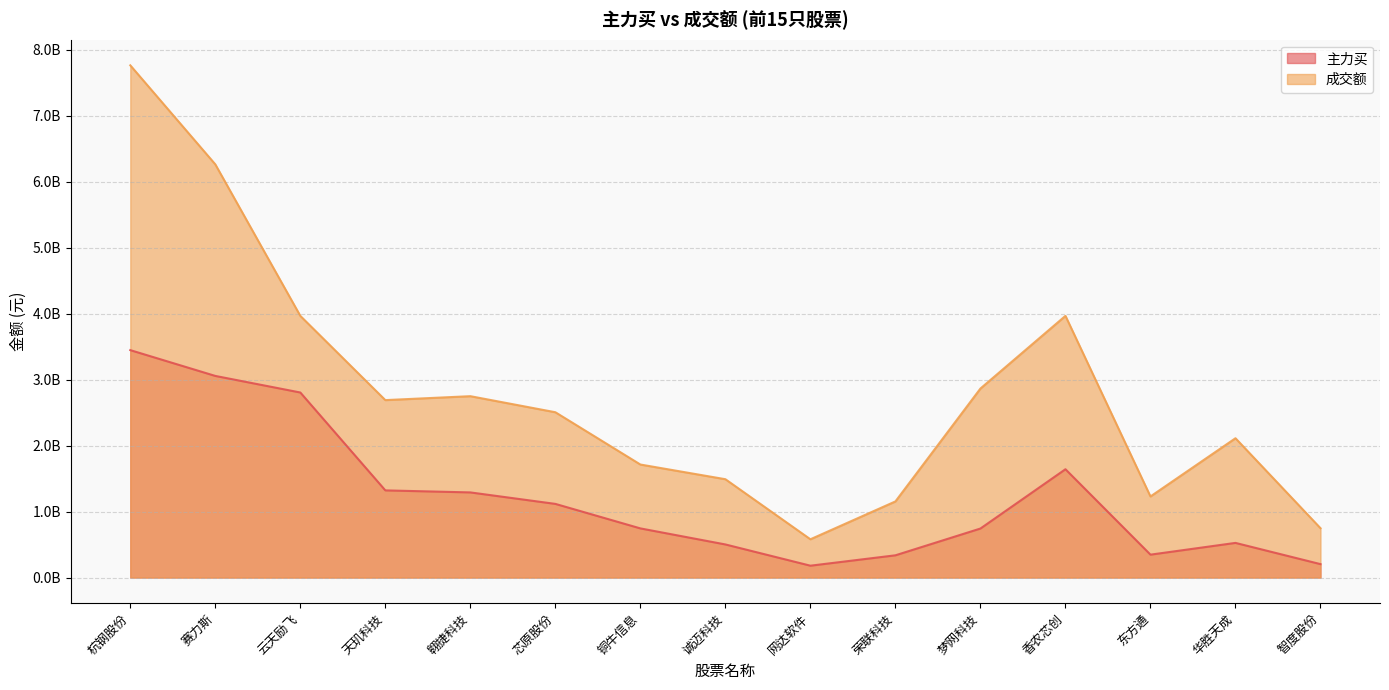

True or false: 主力买 has more than 1 points higher than both neighbors.

True